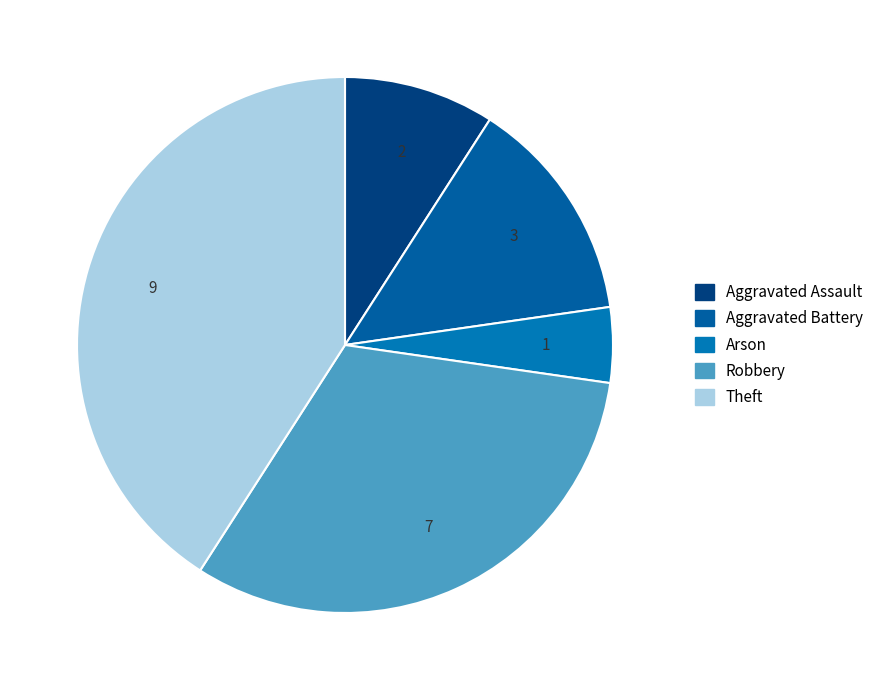

Is there any slice that represents more than half of the pie?

No